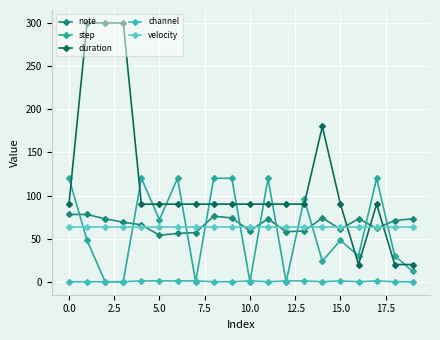

At how many categories does at least one series exceed 30?

20